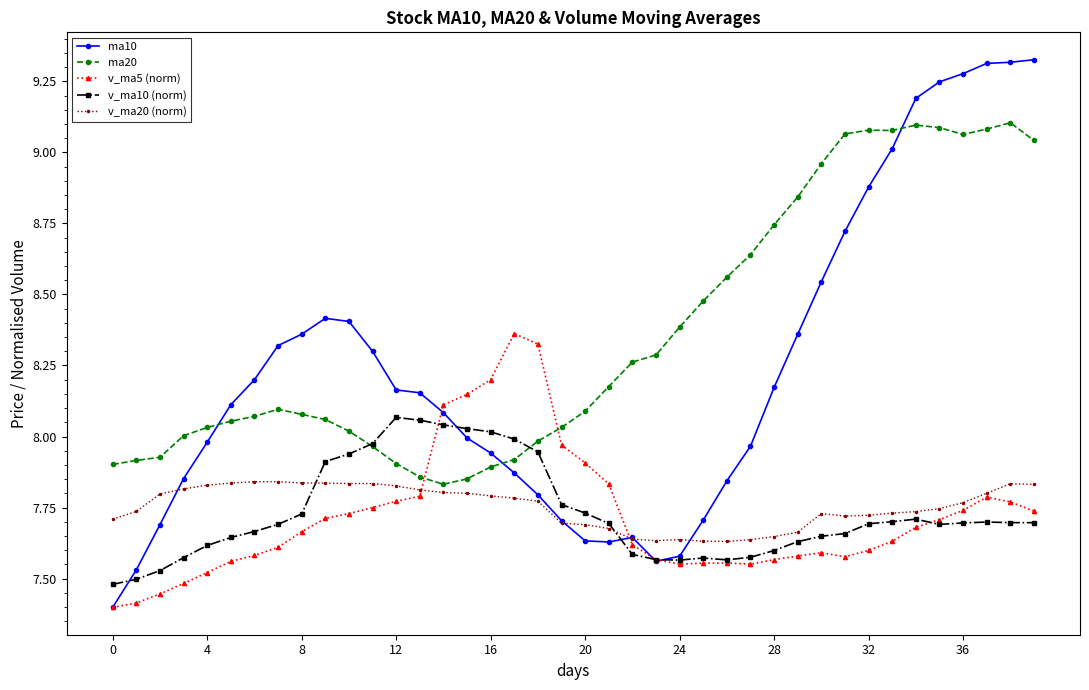

Which series has the largest total across all categories?

ma20